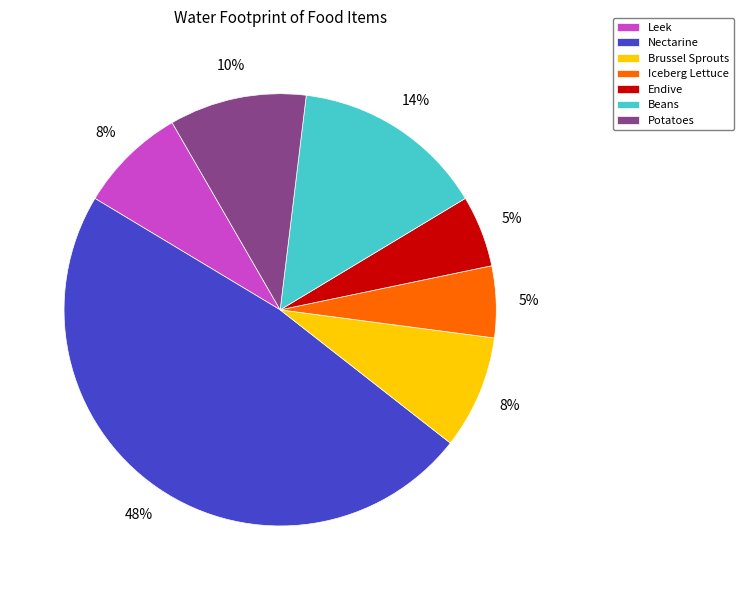

Which category has the biggest portion of the pie?

Nectarine